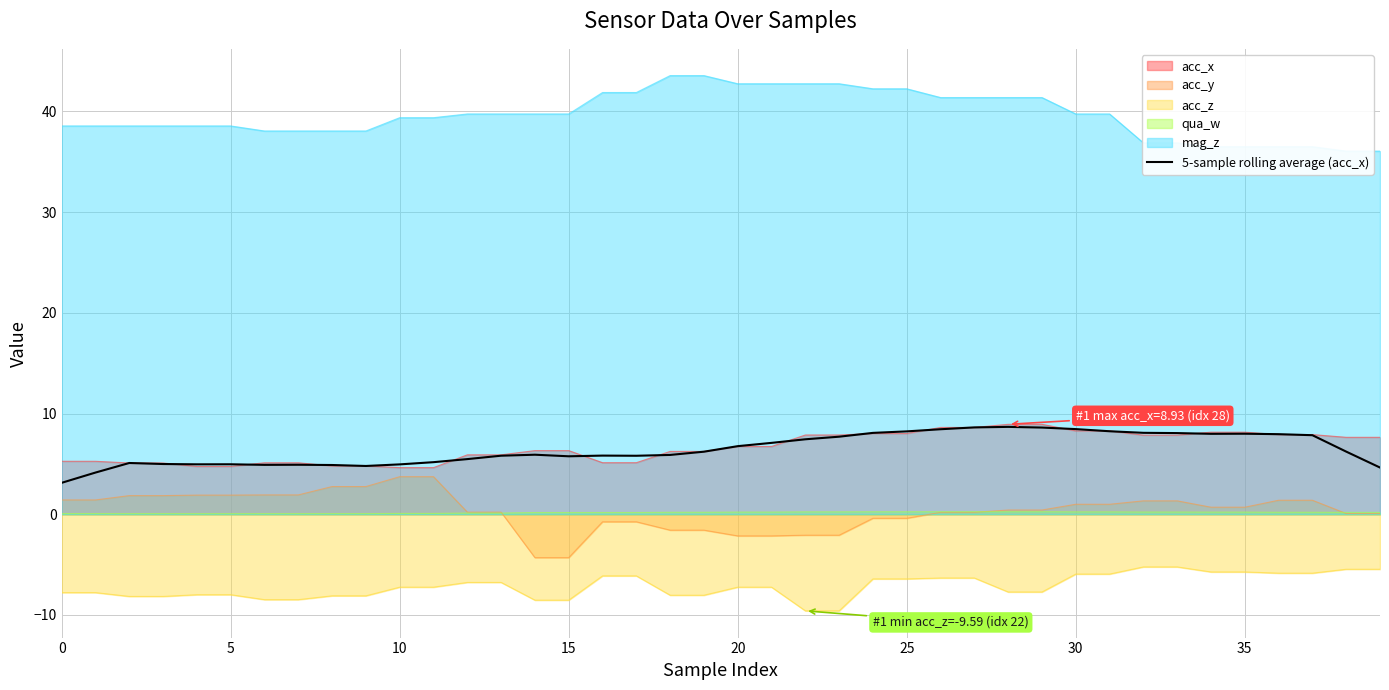

The value of 5-sample rolling average (acc_x) at 25 is 8.2. True or false?

True